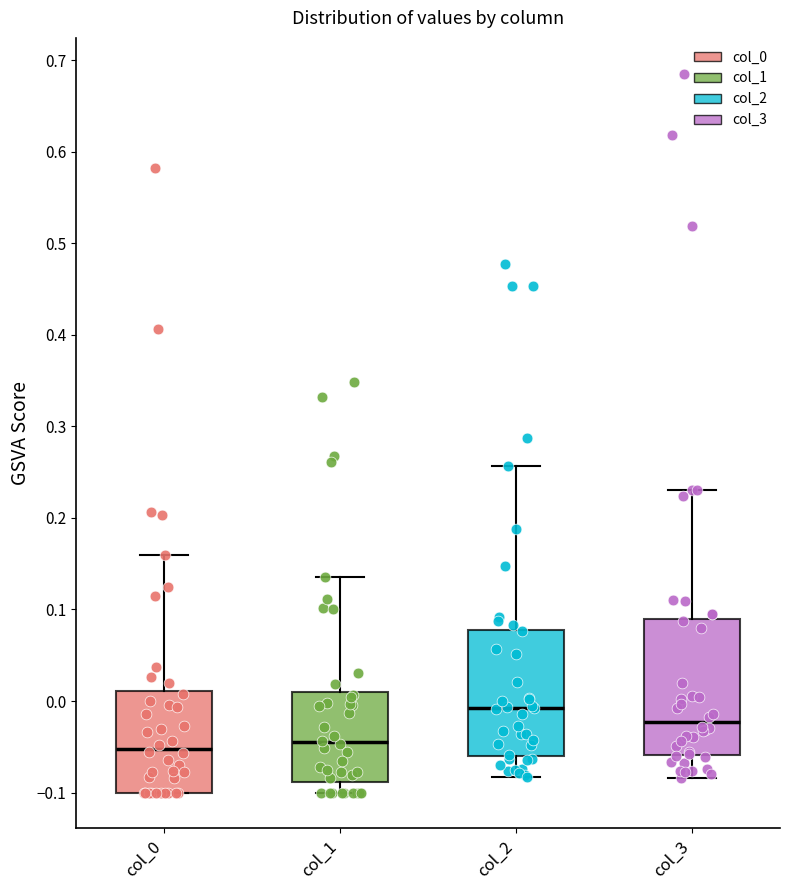

Where is the lower edge of the box for col_0 on the y-axis? The values are not printed on the chart, so give them approximately, as read against the axis.

-0.10